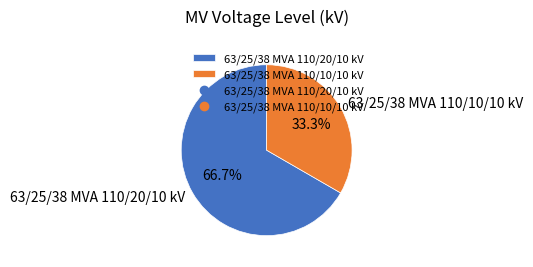

Count the number of slices in the pie.

2